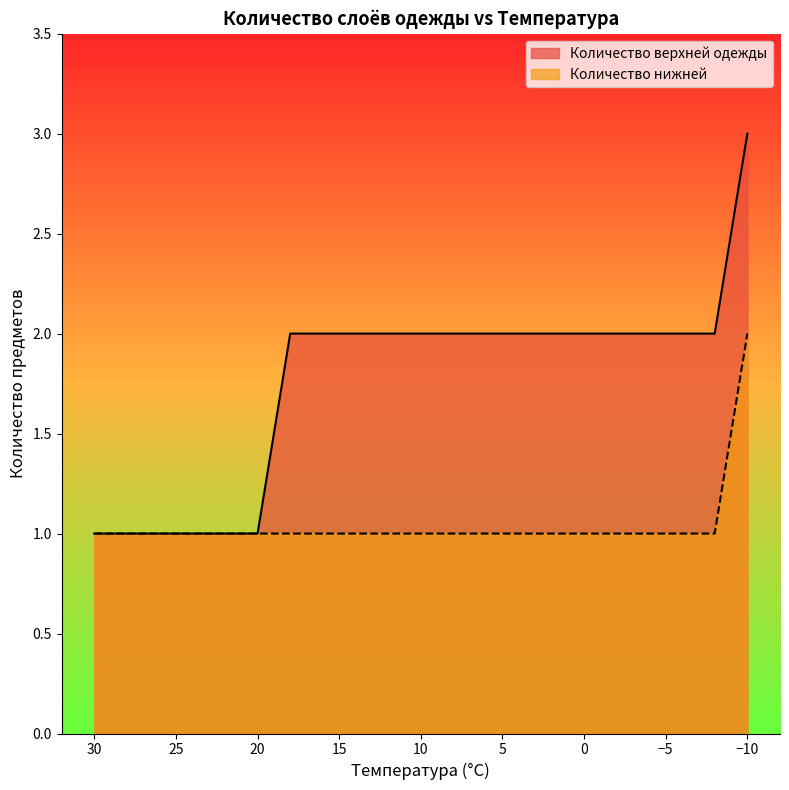

What is the difference between the second highest and minimum values in the Количество верхней одежды series?

1